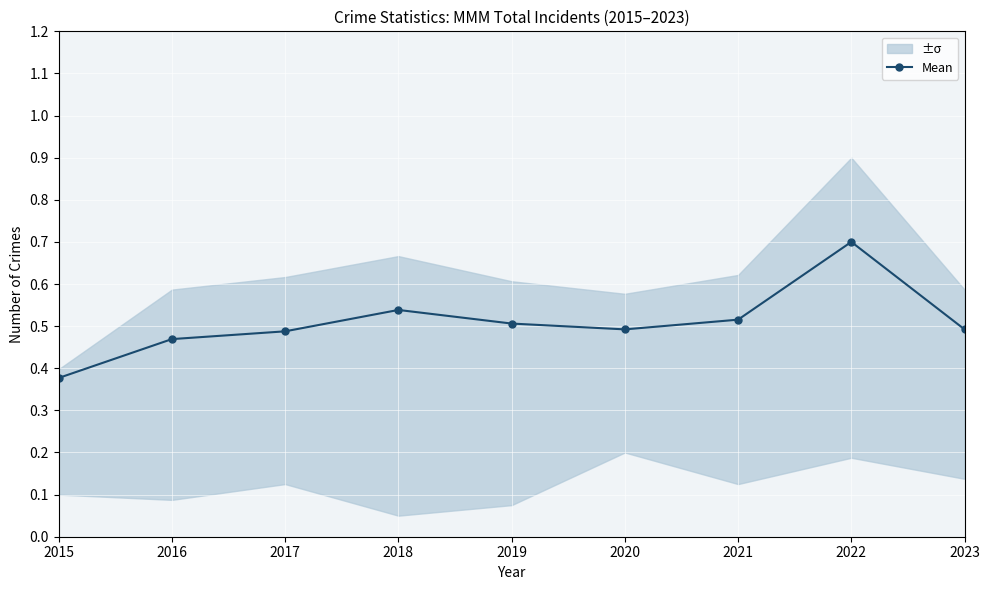

Reading left to right, list all the values displayed in this chart.

2015=0.4	2016=0.5	2017=0.5	2018=0.5	2019=0.5	2020=0.5	2021=0.5	2022=0.7	2023=0.5